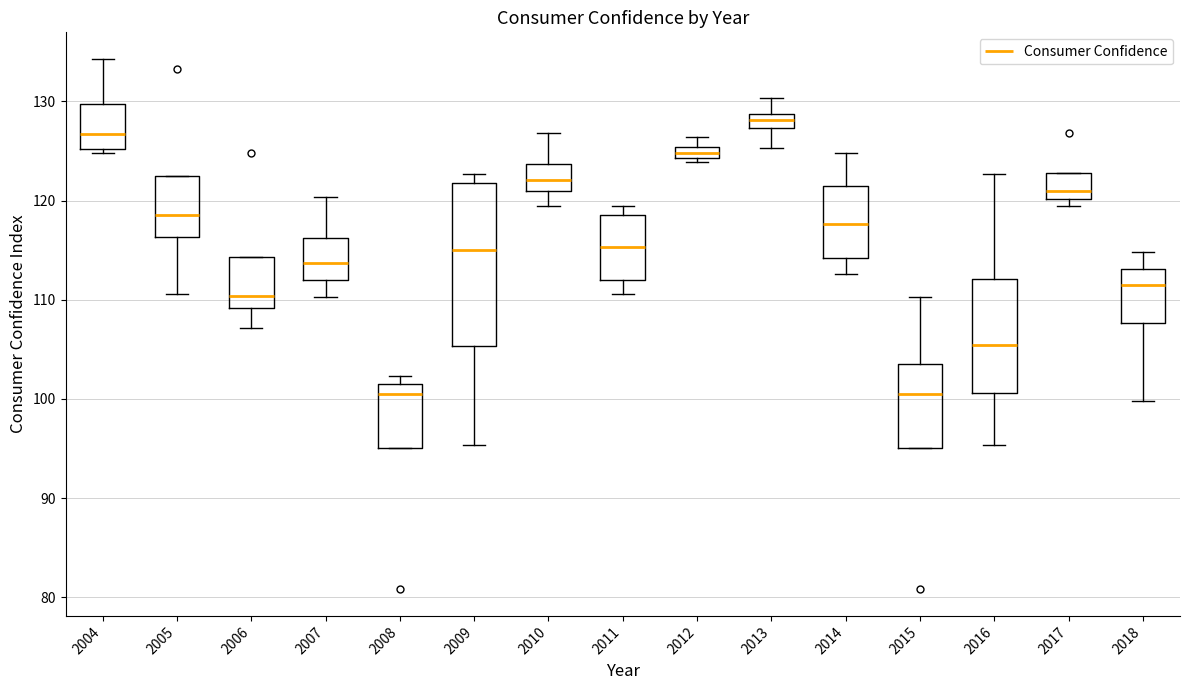

Where does the lower whisker of the box at x = 2013 end on the y-axis? The values are not printed on the chart, so give them approximately, as read against the axis.

125